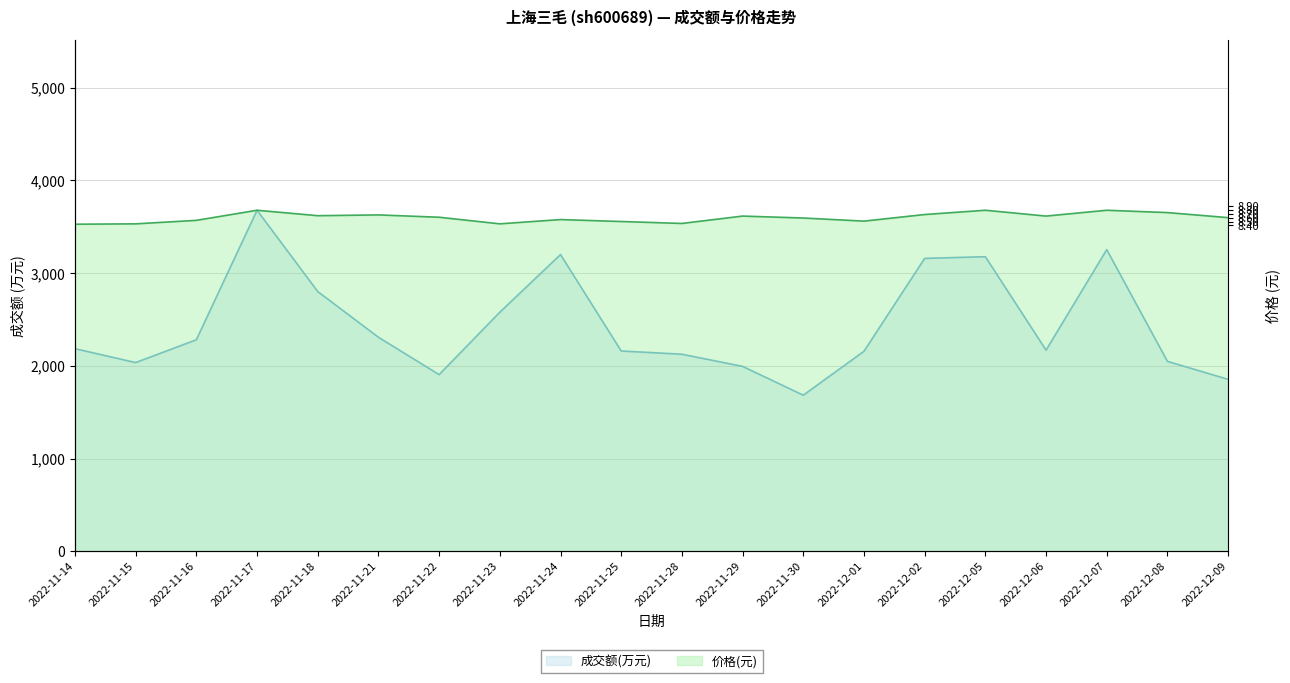

At which category is the sum across all series the highest?

2022-11-17